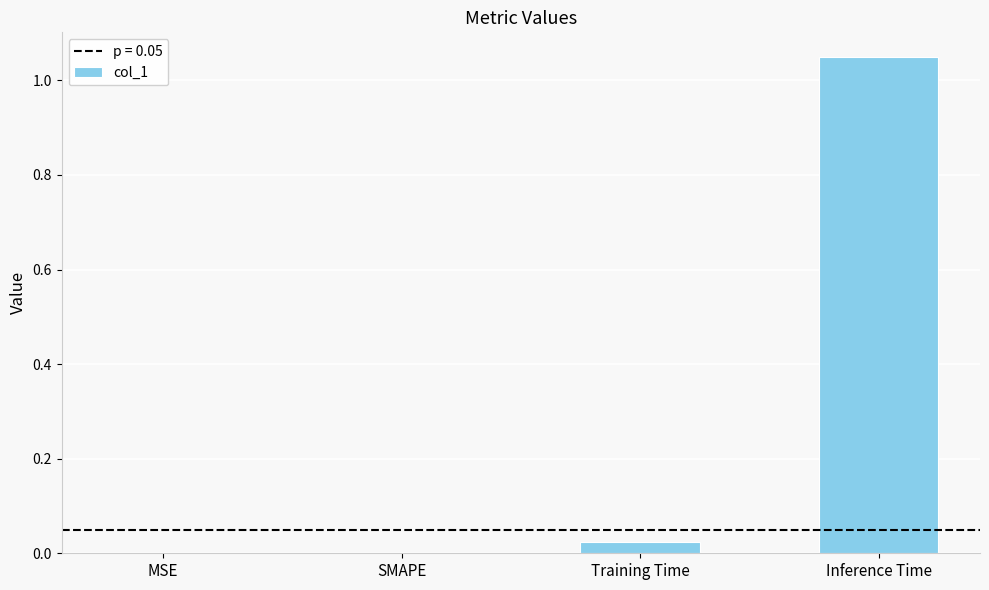

Which has a higher value, MSE or Training Time?

Training Time